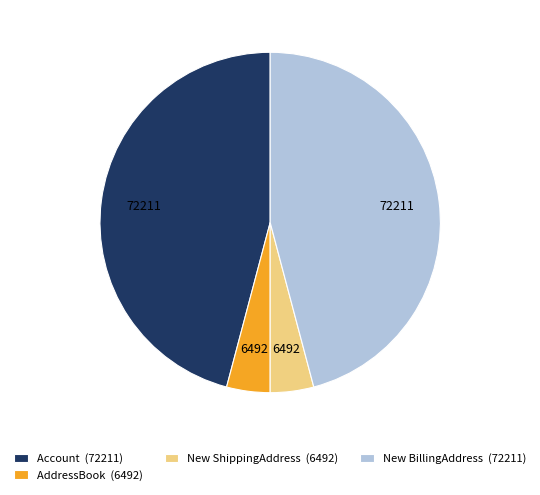

The New BillingAddress (72211) slice represents 40% of the pie. True or false?

False